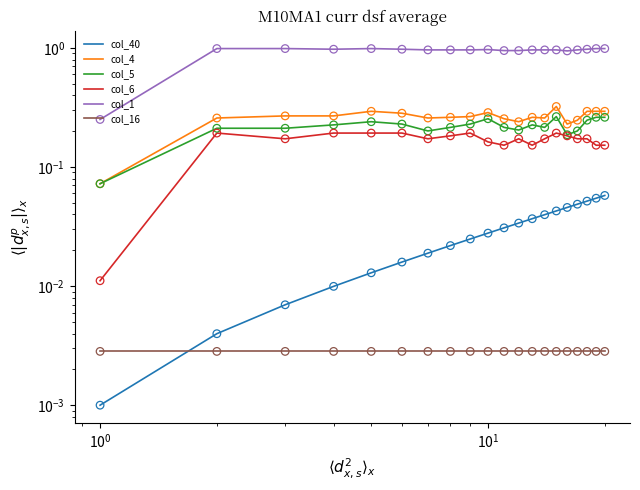

Which series contains the highest Y value?

col_1